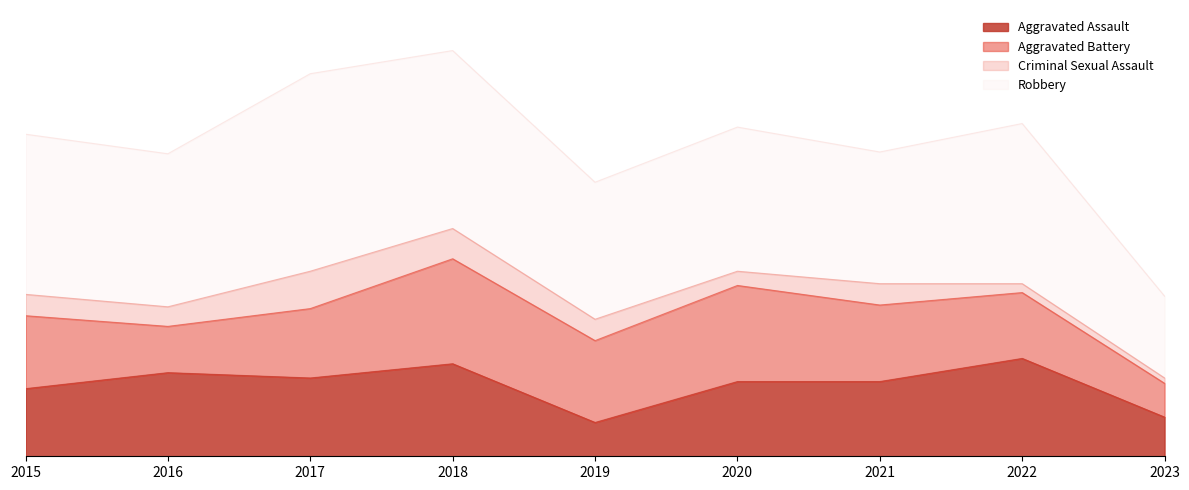

What is the average value of the Aggravated Assault series?

40